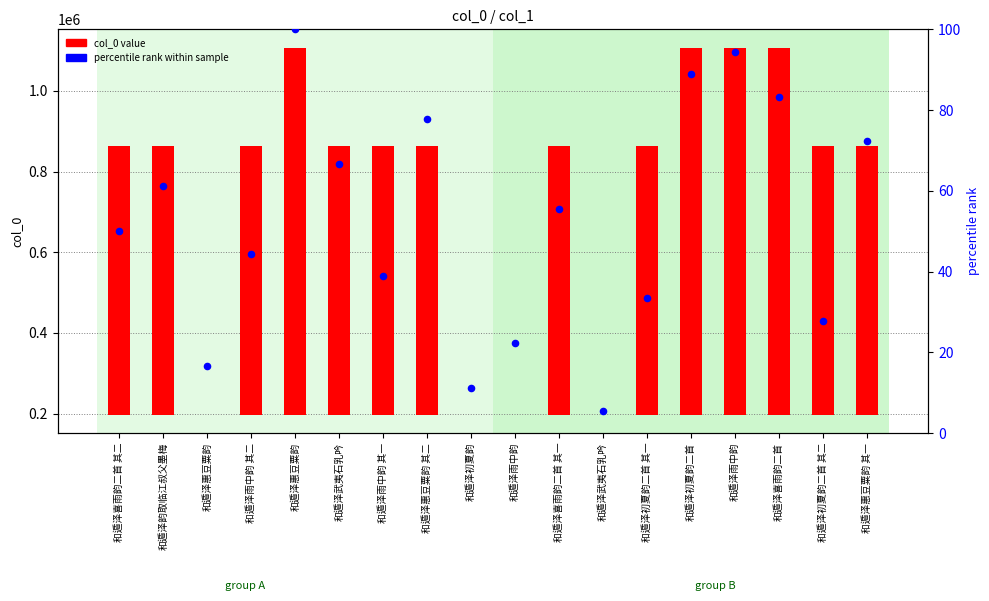

Which series has the widest spread of Y values?

col_0 value